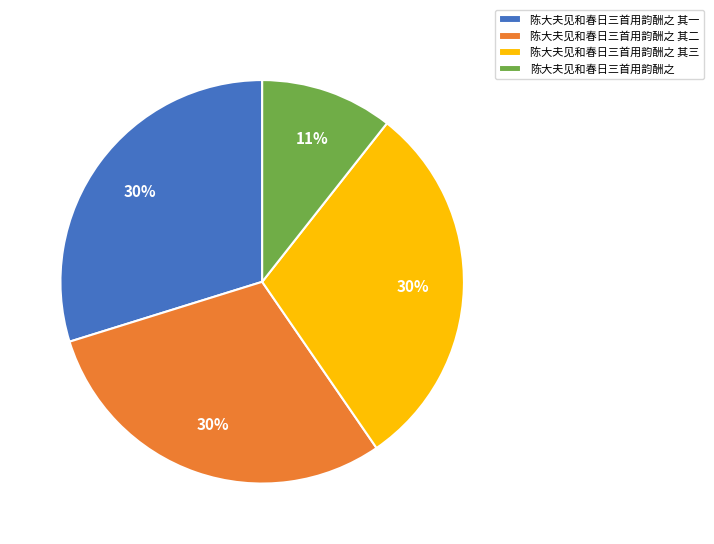

Is it true that 陈大夫见和春日三首用韵酬之 is 1% of the pie?

False